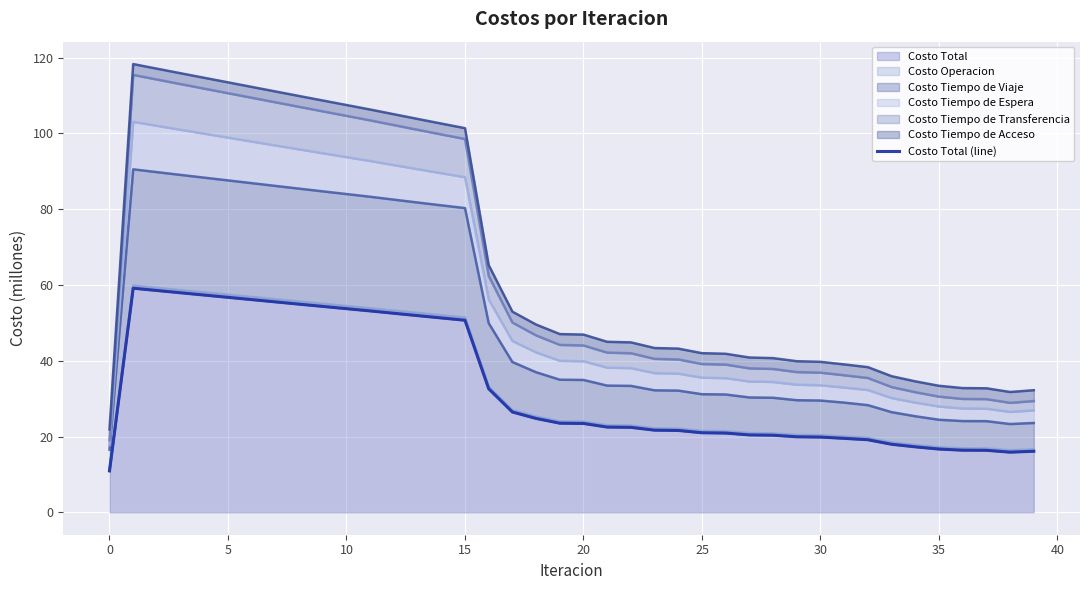

Reading right to left, list all the values displayed in this chart.

16.1	15.9	16.4	16.4	16.7	17.3	18.0	19.2	19.5	19.9	19.9	20.3	20.4	20.9	21.0	21.6	21.7	22.4	22.5	23.4	23.5	24.8	26.5	32.6	50.7	51.3	51.9	52.5	53.1	53.7	54.3	54.9	55.5	56.1	56.7	57.3	57.9	58.5	59.1	10.9